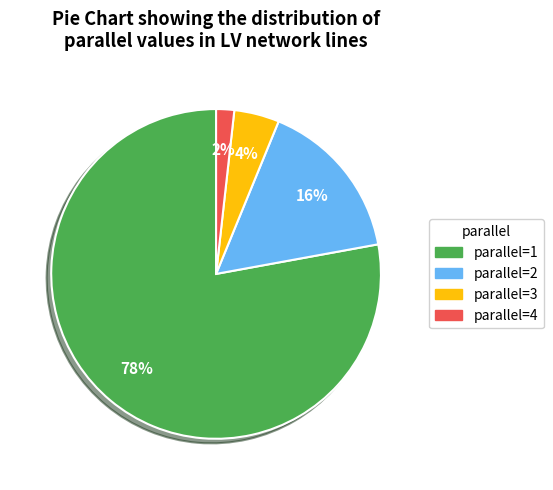

Is there a majority slice in this chart?

Yes